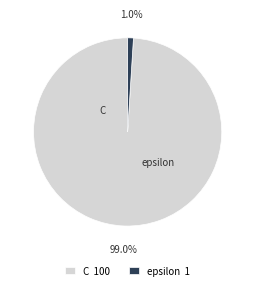

To the nearest percent, what is the combined percentage of C and epsilon?

100%